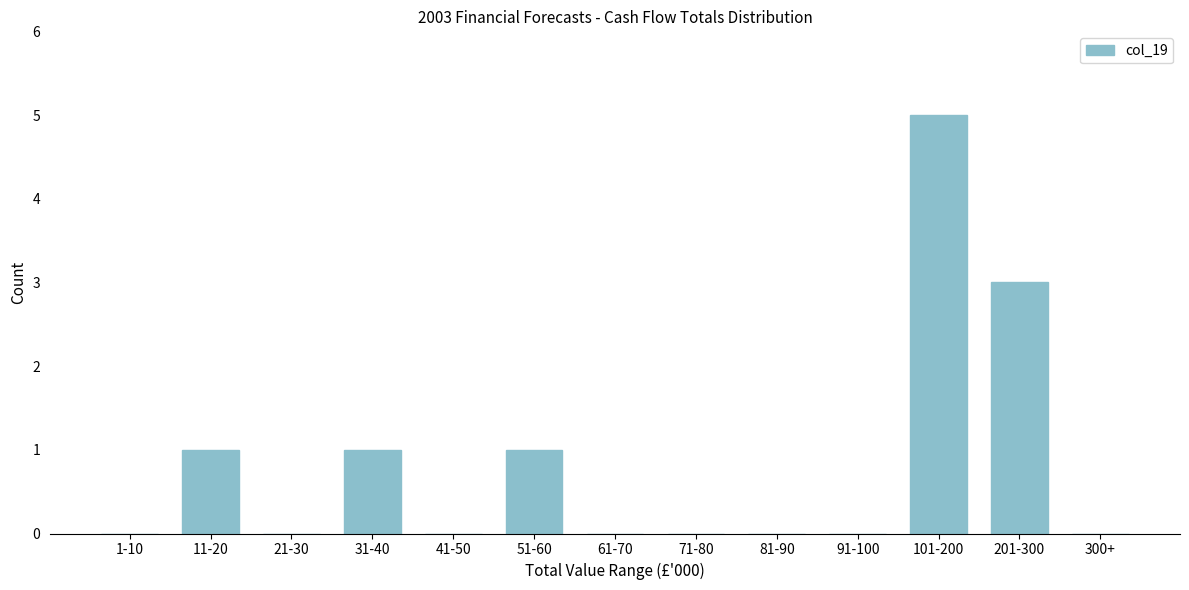

Reading left to right, what are all the values shown in this chart?

1-10=0	11-20=1	21-30=0	31-40=1	41-50=0	51-60=1	61-70=0	71-80=0	81-90=0	91-100=0	101-200=5	201-300=3	300+=0